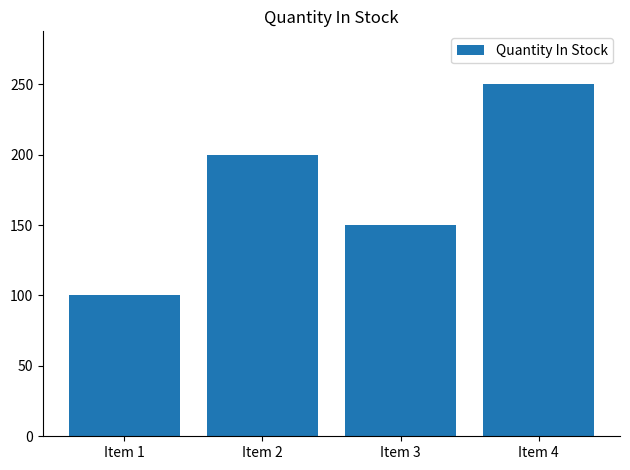

List the labels in order of value, smallest first.

Item 1, Item 3, Item 2, Item 4